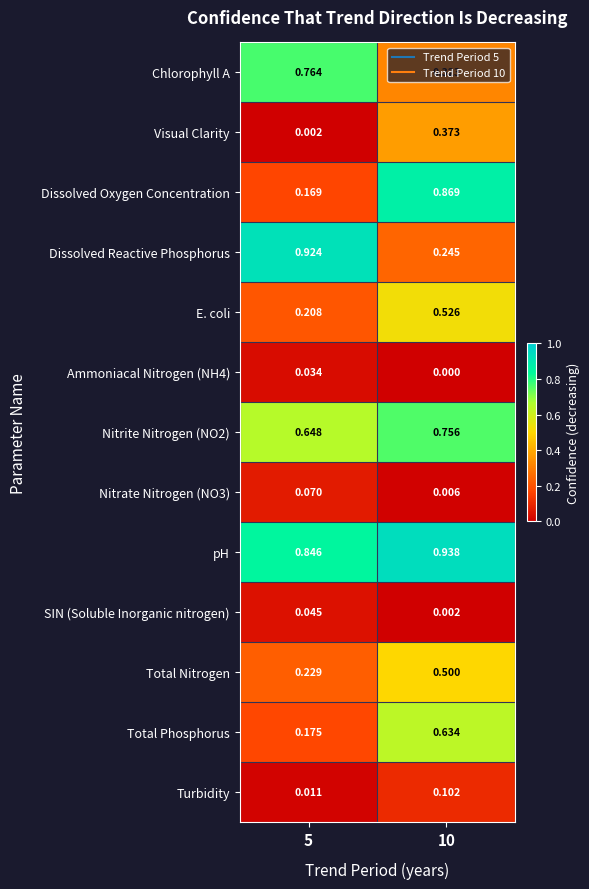

Which series has the largest total across all categories?

pH